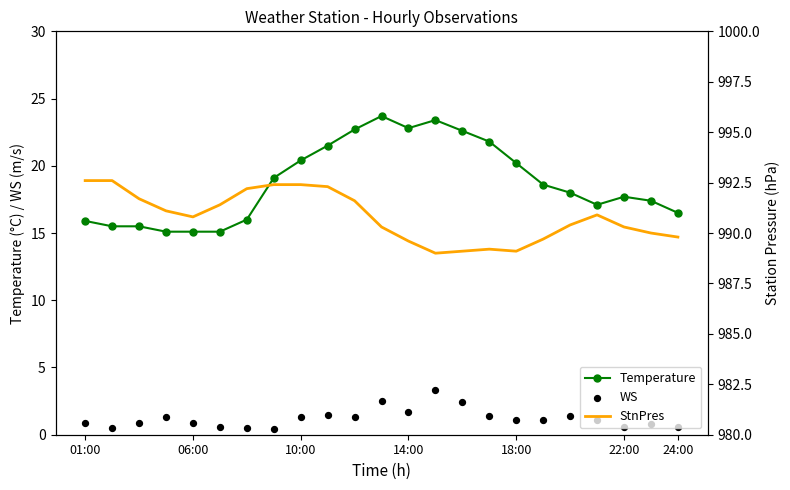

Is the value of Temperature at 01:00 greater than the value of WS at 21?

Yes